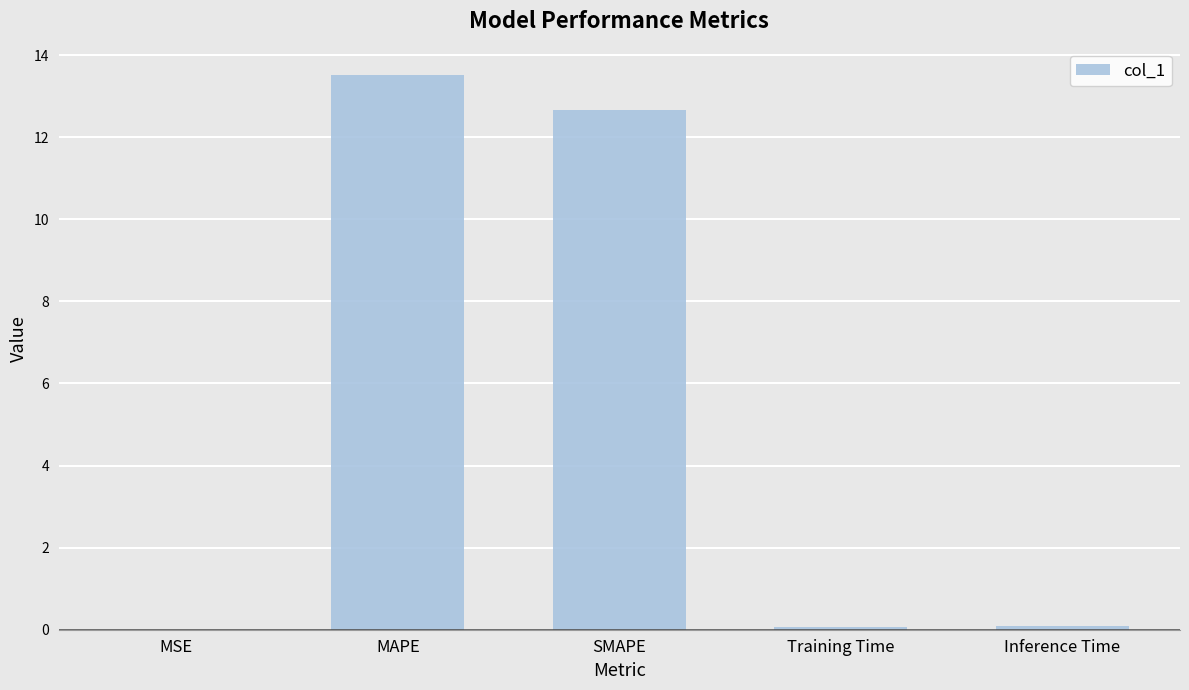

Is it true that the value at MSE is 0.0?

True